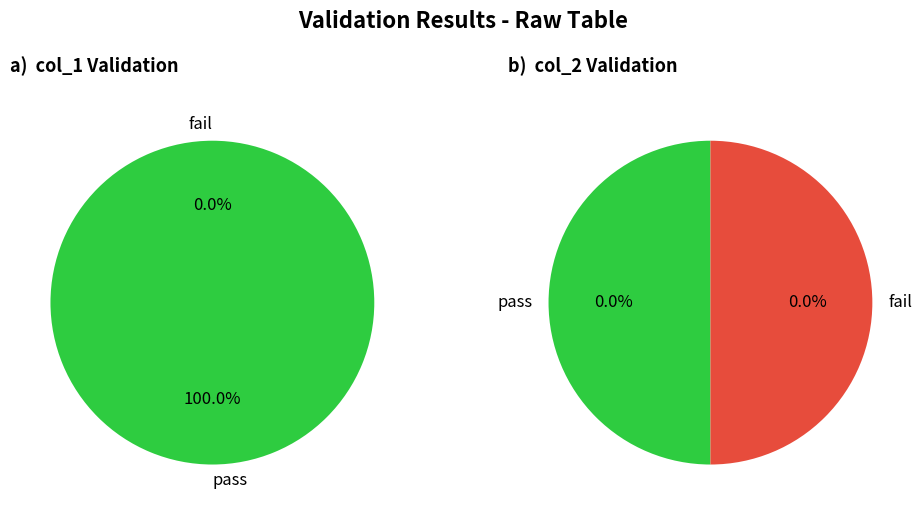

How many segments does this pie chart have?

2